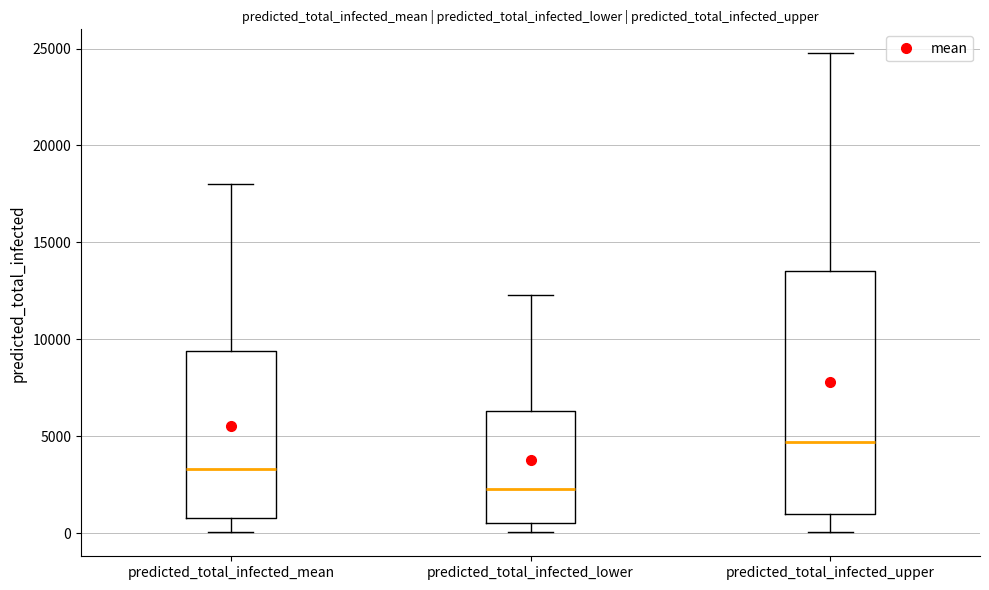

Reading left to right, transcribe this box plot: for each box, give where its median line is, the range the box spans, and where its two whiskers end, as read against the y-axis. The values are not printed on the chart, so give them approximately, as read against the axis.

predicted_total_infected_mean: median 3500, box 1000 to 9500, whiskers 0 to 18000
predicted_total_infected_lower: median 2500, box 500 to 6500, whiskers 0 to 12500
predicted_total_infected_upper: median 4500, box 1000 to 13500, whiskers 0 to 25000